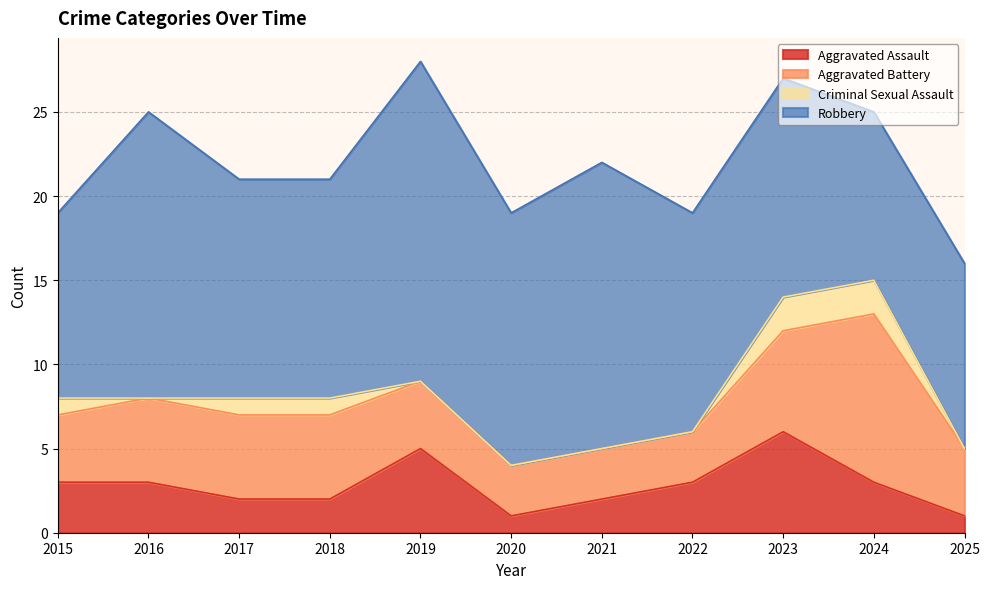

Which series has the widest spread of values?

Robbery